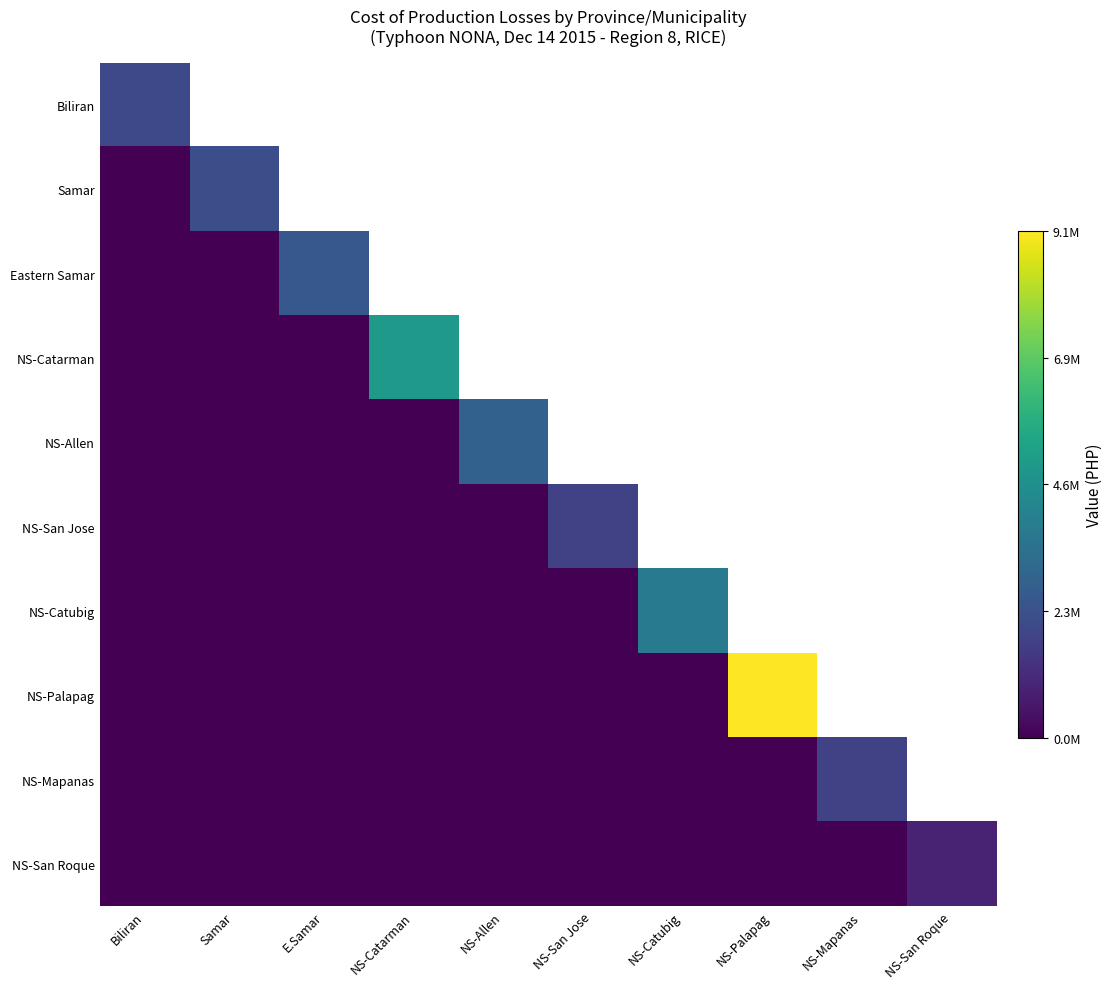

Where is Biliran nearest to the value 2005741?

Biliran